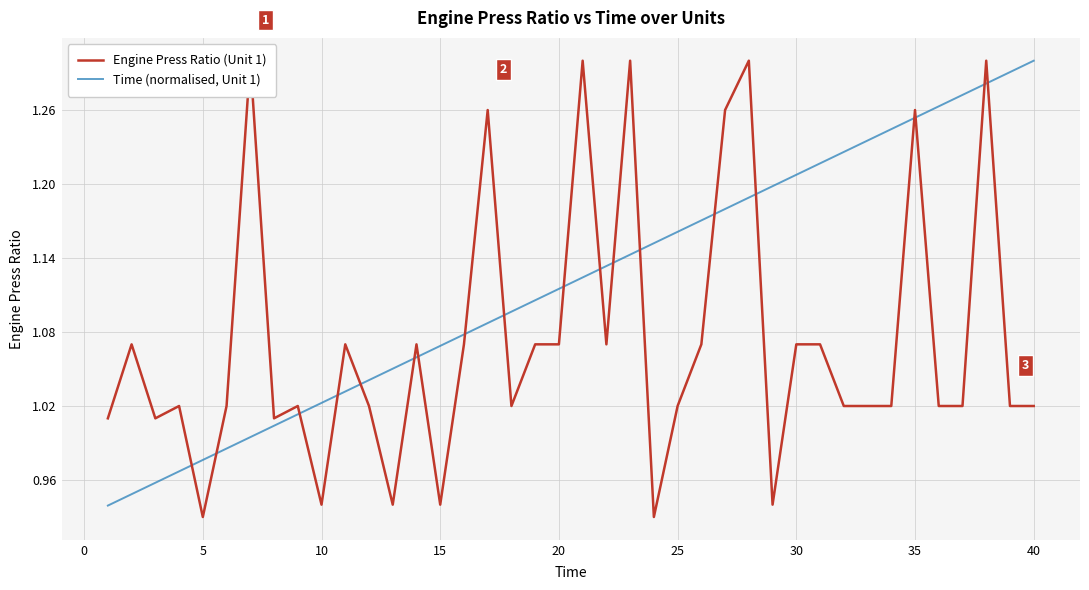

Which series has the largest total across all categories?

Time (normalised, Unit 1)